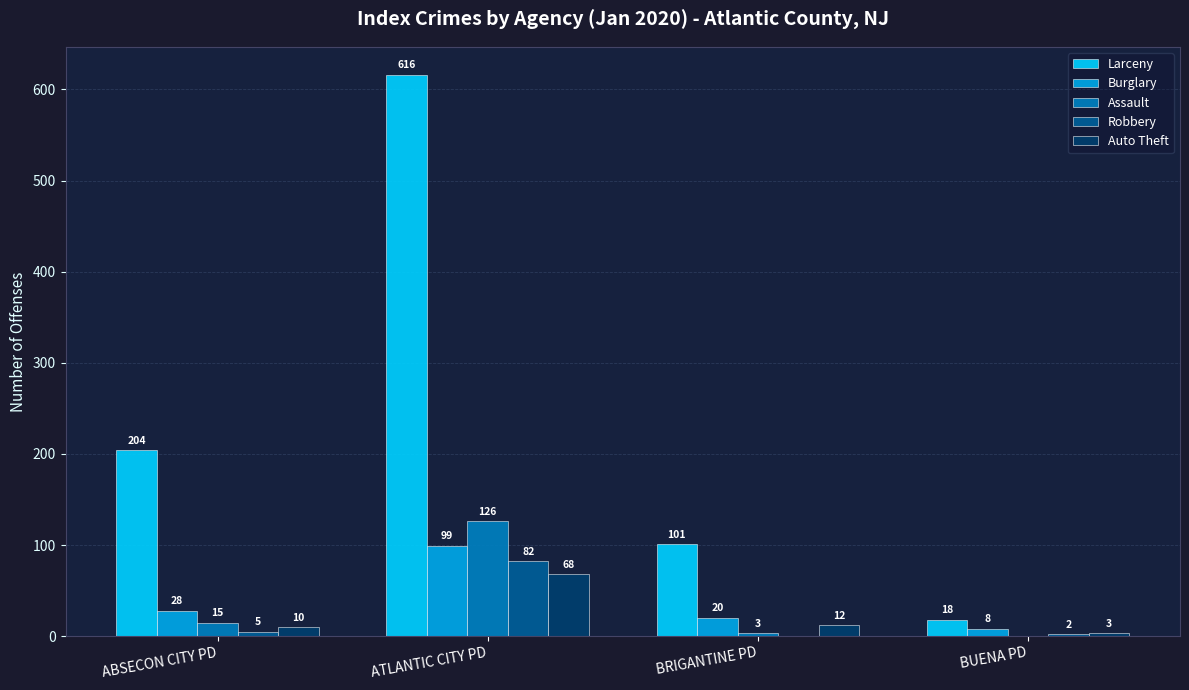

Is the value of Burglary at ATLANTIC CITY PD greater than the value of Assault at ATLANTIC CITY PD?

No